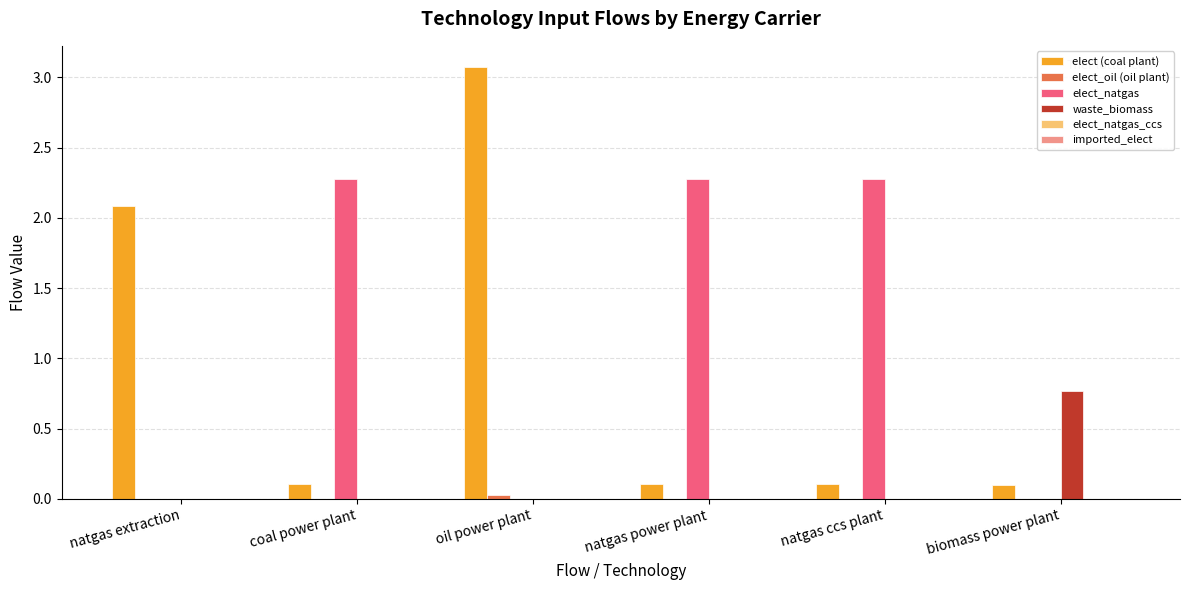

What is the sum of all elect (coal plant) values?

5.6